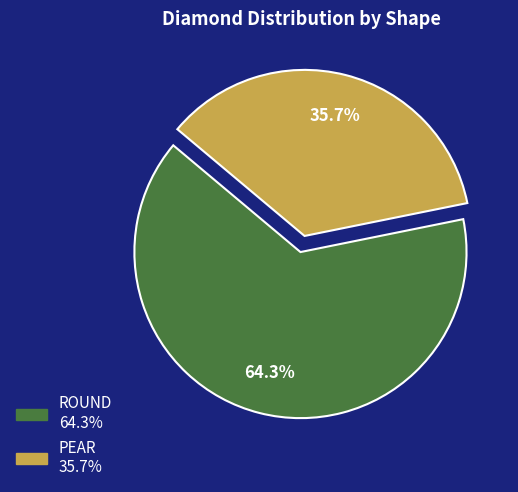

To the nearest percent, what is the combined percentage of PEAR and ROUND?

100%